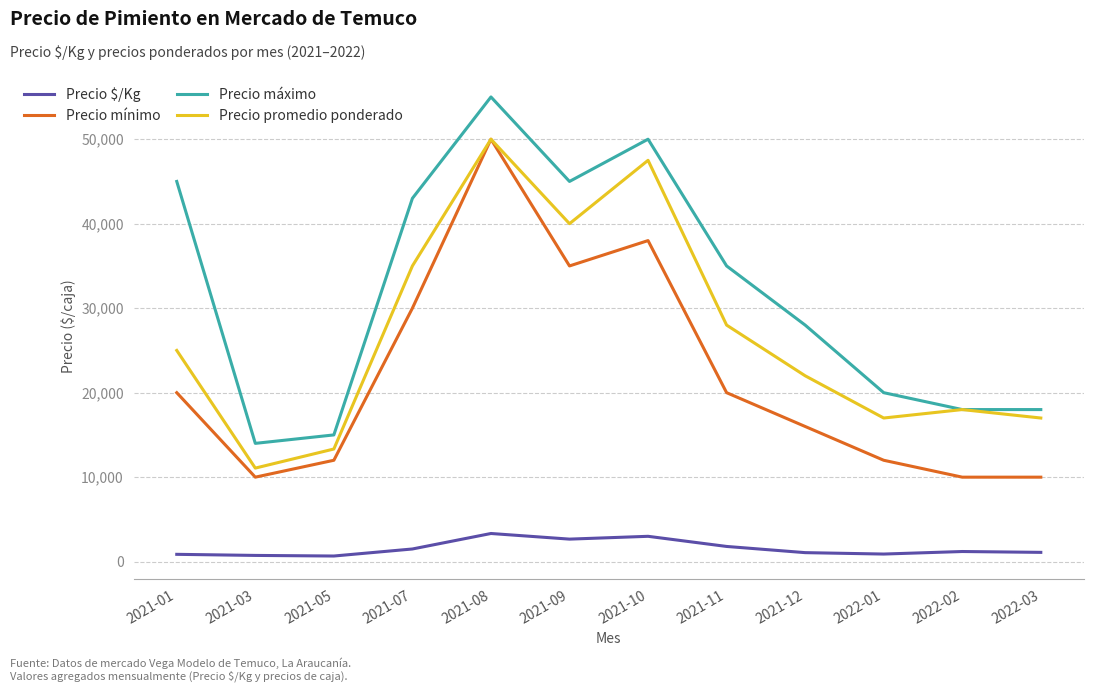

How many lines are shown in the chart?

4